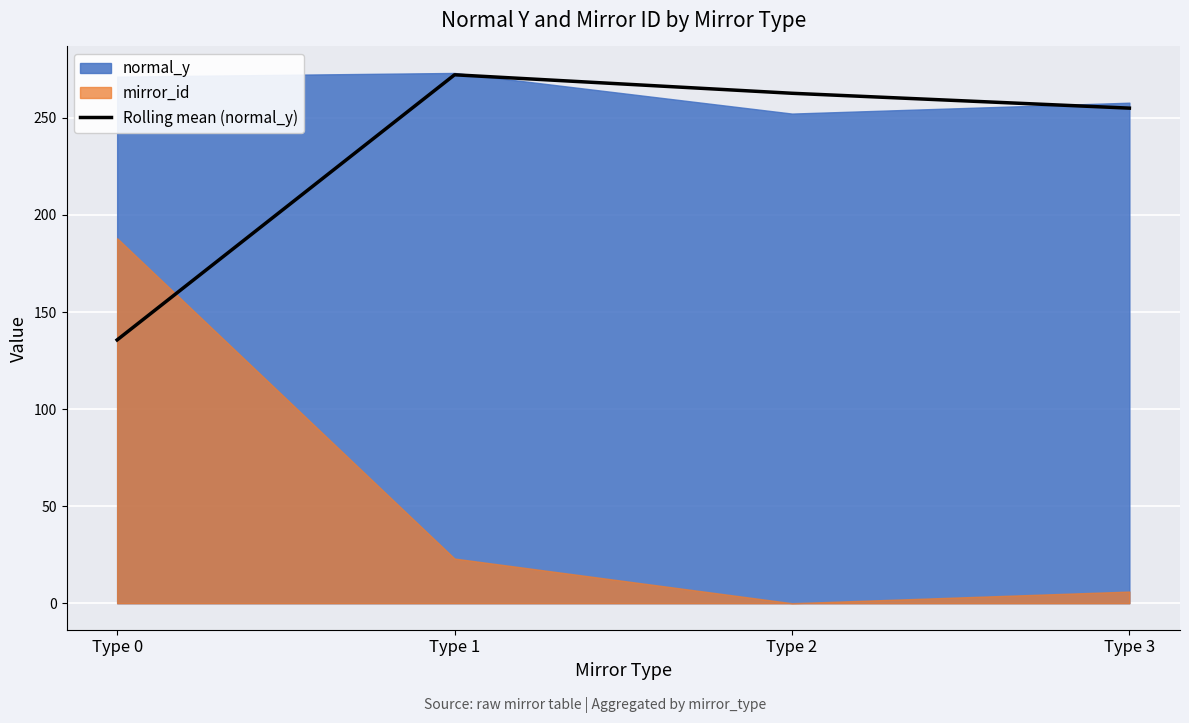

At which category does the data reach its first local peak?

Type 1